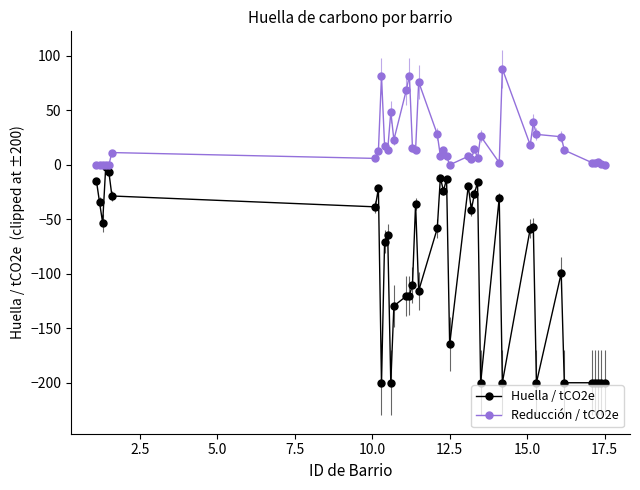

Which series has the largest total across all categories?

Reducción / tCO2e